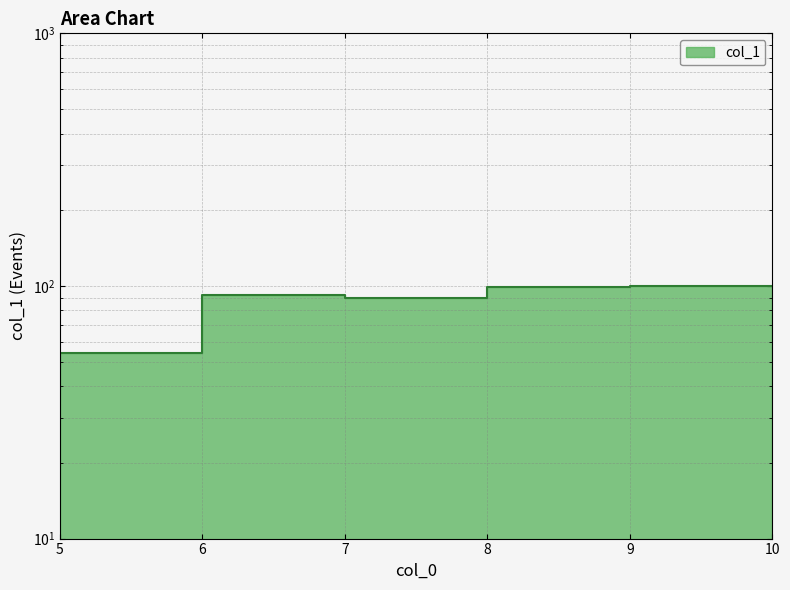

Is it true that the value at 9 is 145.2?

False